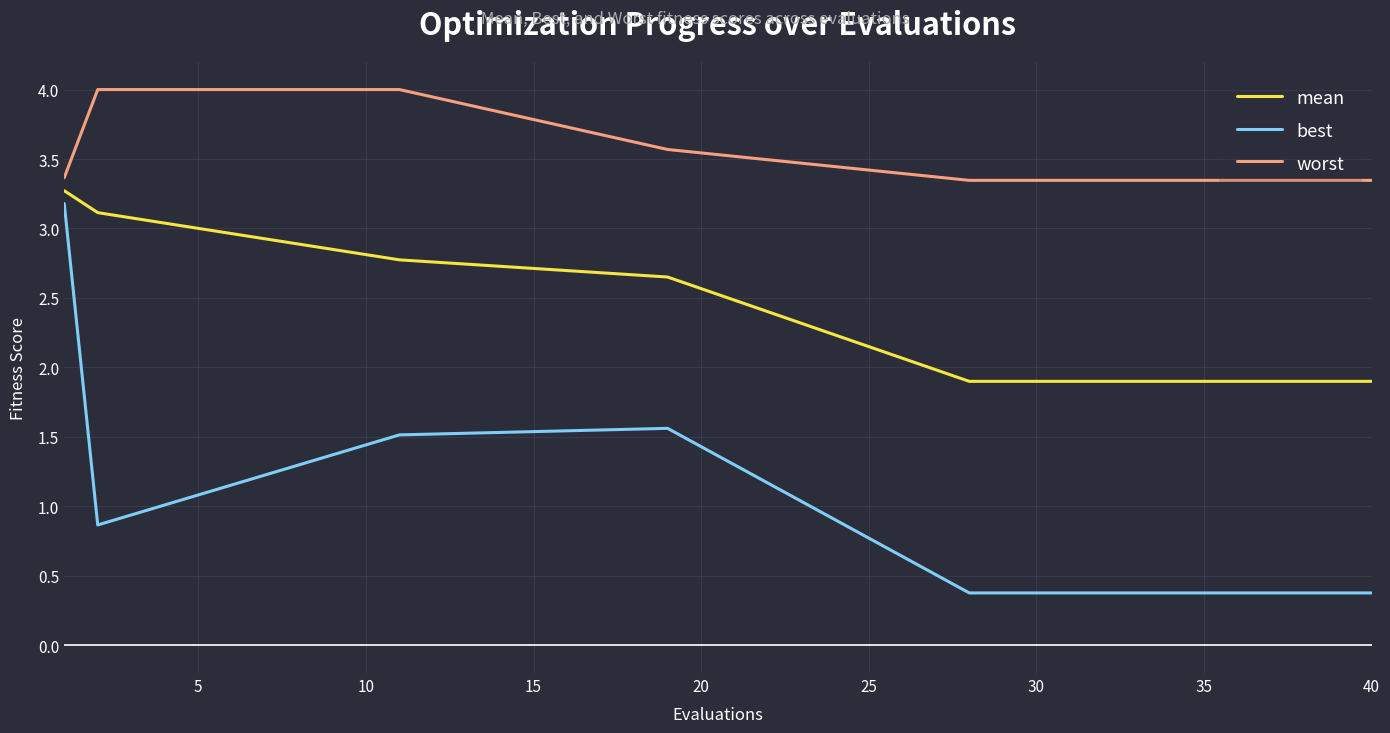

Does the chart display data point markers on the line(s)?

No